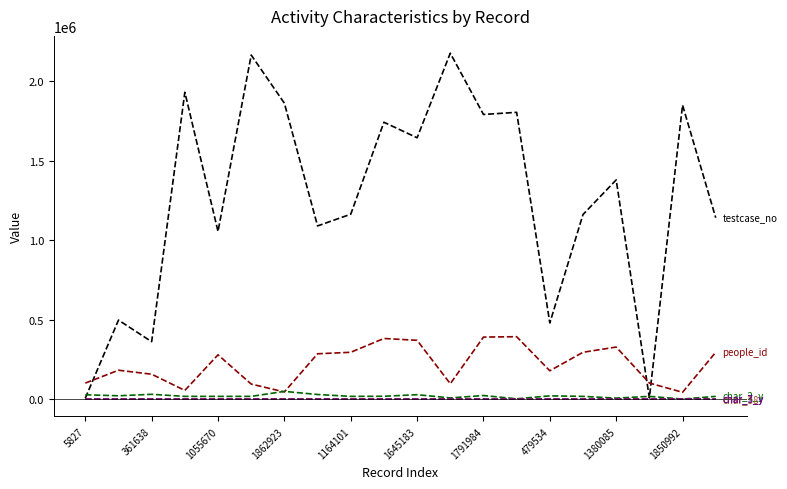

How many lines are shown in the chart?

6